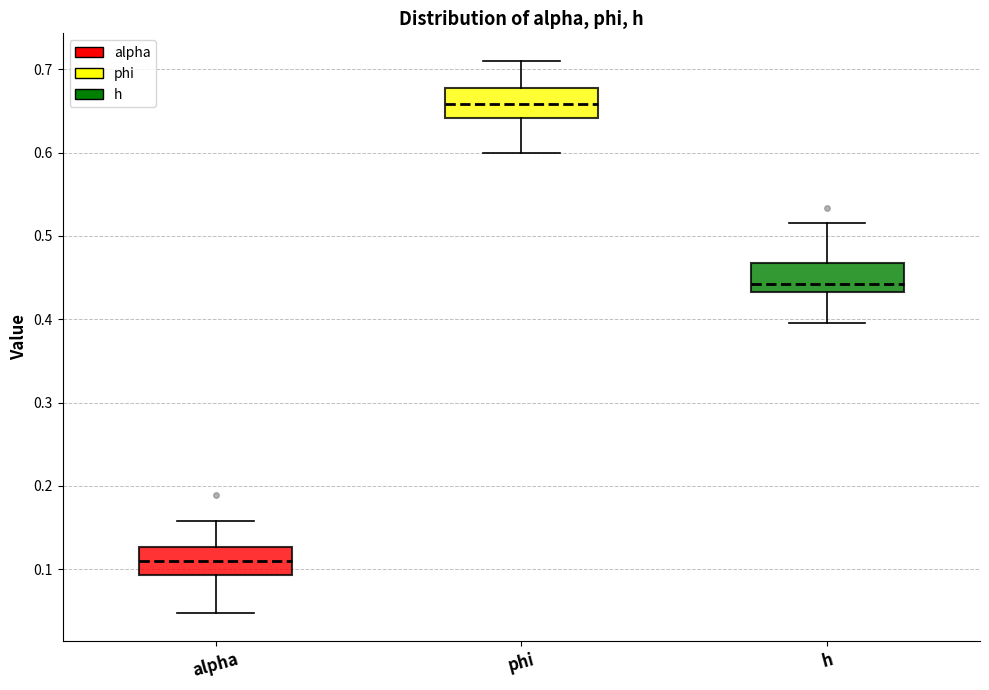

Reading left to right, read every box against the y-axis: the position of its median line, the range the box covers, and the ends of its whiskers. The values are not printed on the chart, so give them approximately, as read against the axis.

alpha: median 0.11, box 0.09 to 0.13, whiskers 0.05 to 0.16
phi: median 0.66, box 0.64 to 0.68, whiskers 0.60 to 0.71
h: median 0.44, box 0.43 to 0.47, whiskers 0.40 to 0.52